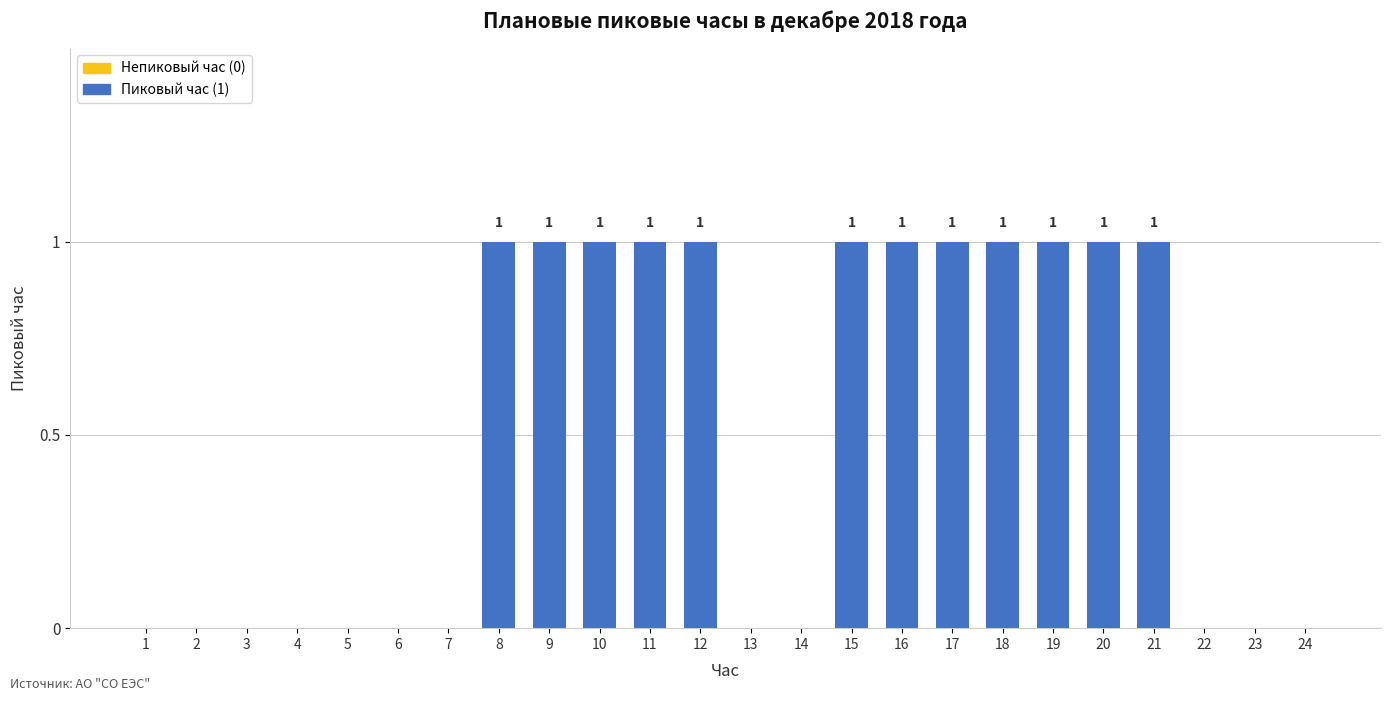

How many series are shown in this chart?

1